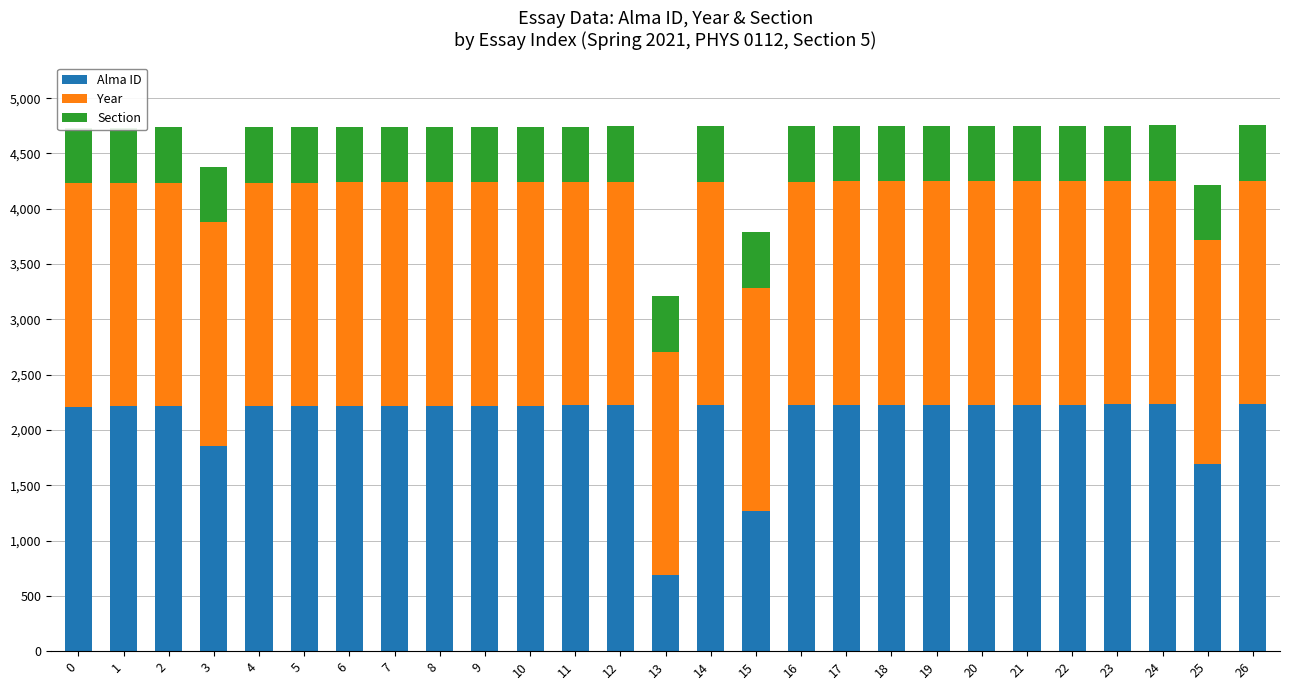

What is the average value of the Section series?

500